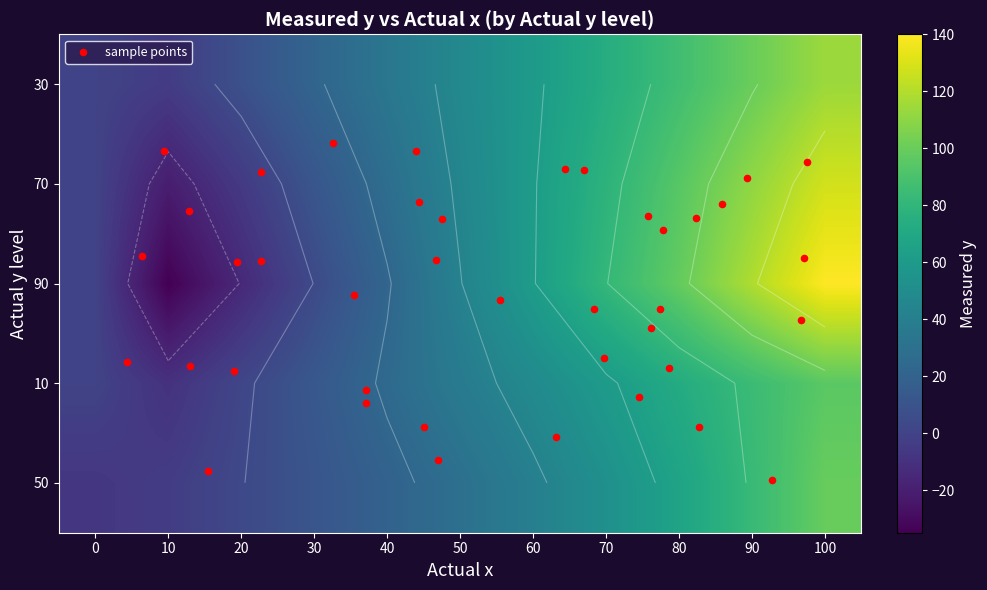

How many values in y is actual 70 are above zero?

8